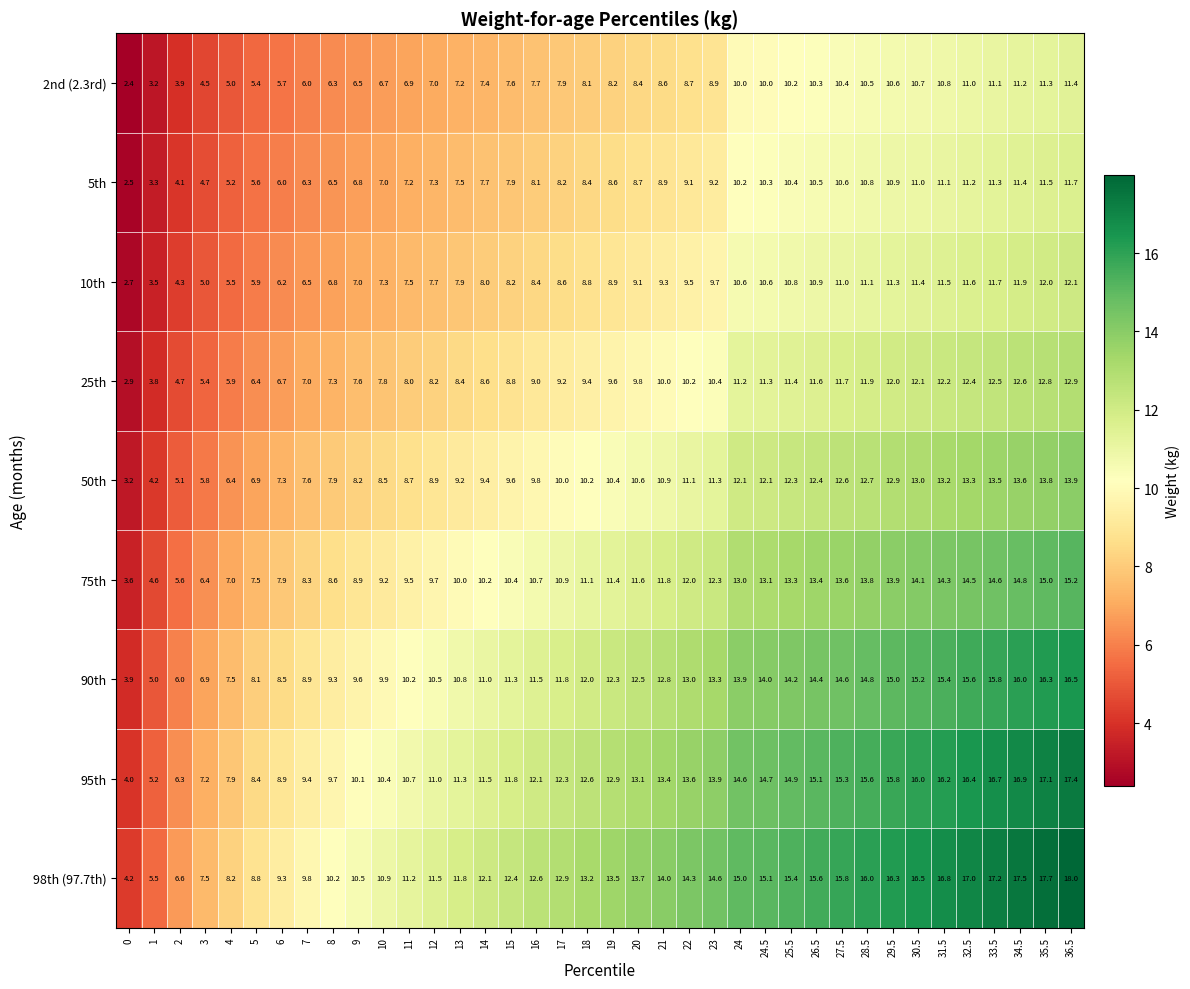

Rank the series at 17 from highest to lowest value.

98th (97.7th), 95th, 90th, 75th, 50th, 25th, 10th, 5th, 2nd (2.3rd)